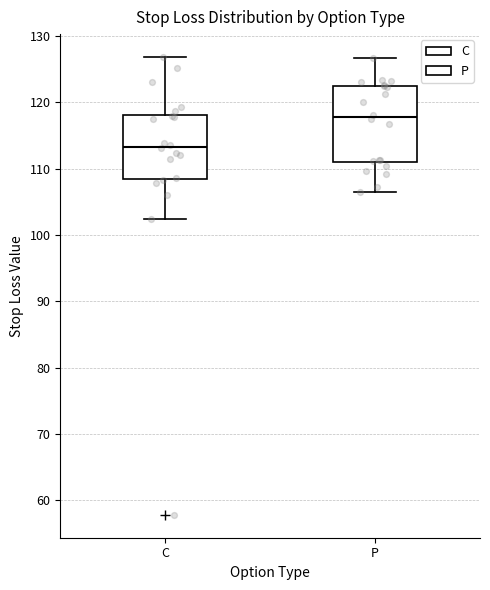

Reading left to right, transcribe this box plot: for each box, give where its median line is, the range the box spans, and where its two whiskers end, as read against the y-axis. The values are not printed on the chart, so give them approximately, as read against the axis.

C: median 113, box 109 to 118, whiskers 102 to 127
P: median 118, box 111 to 123, whiskers 106 to 127